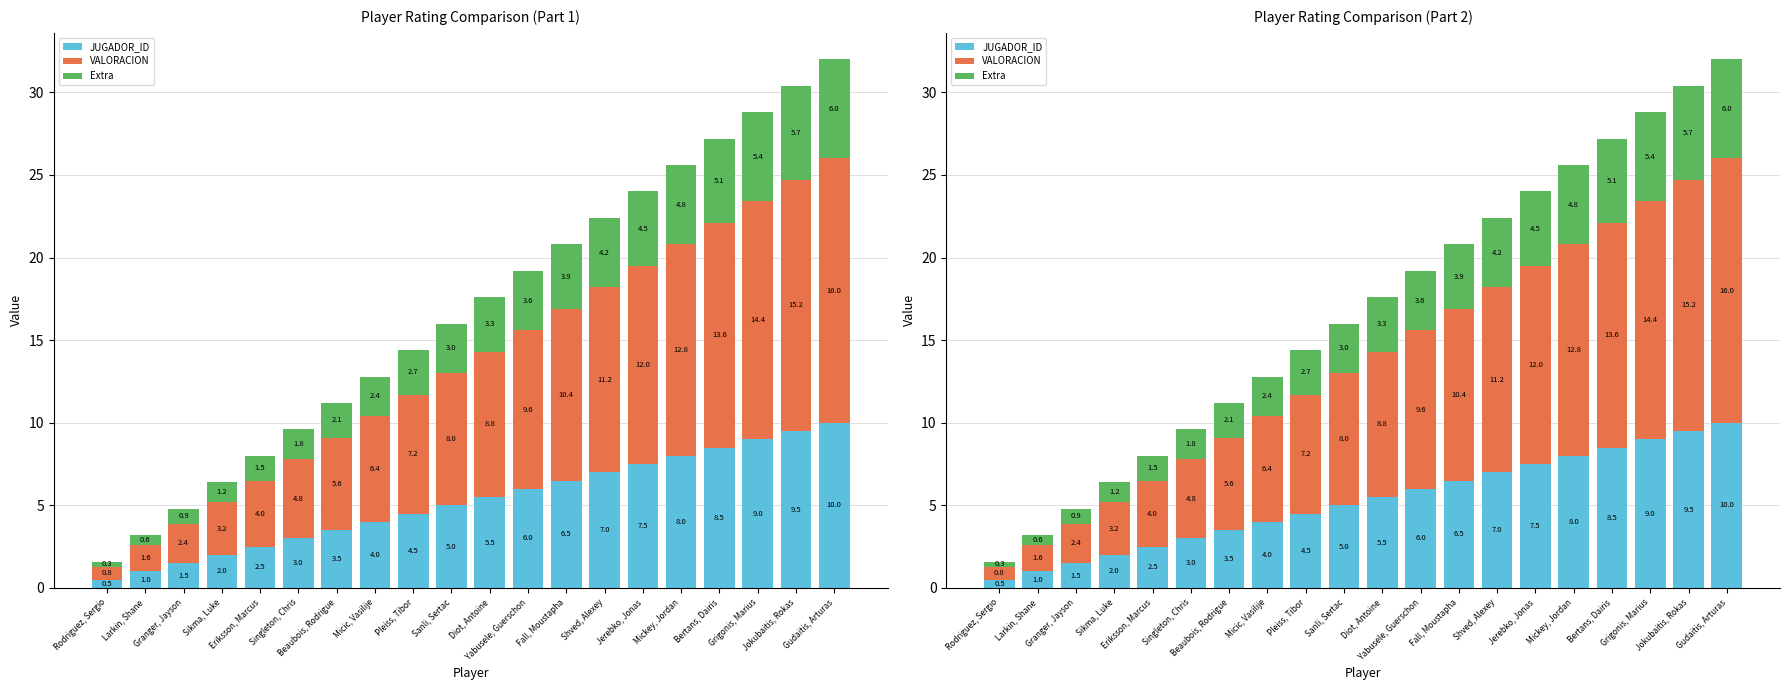

The Extra series shows 5.9 at Fall, Moustapha. True or false?

False